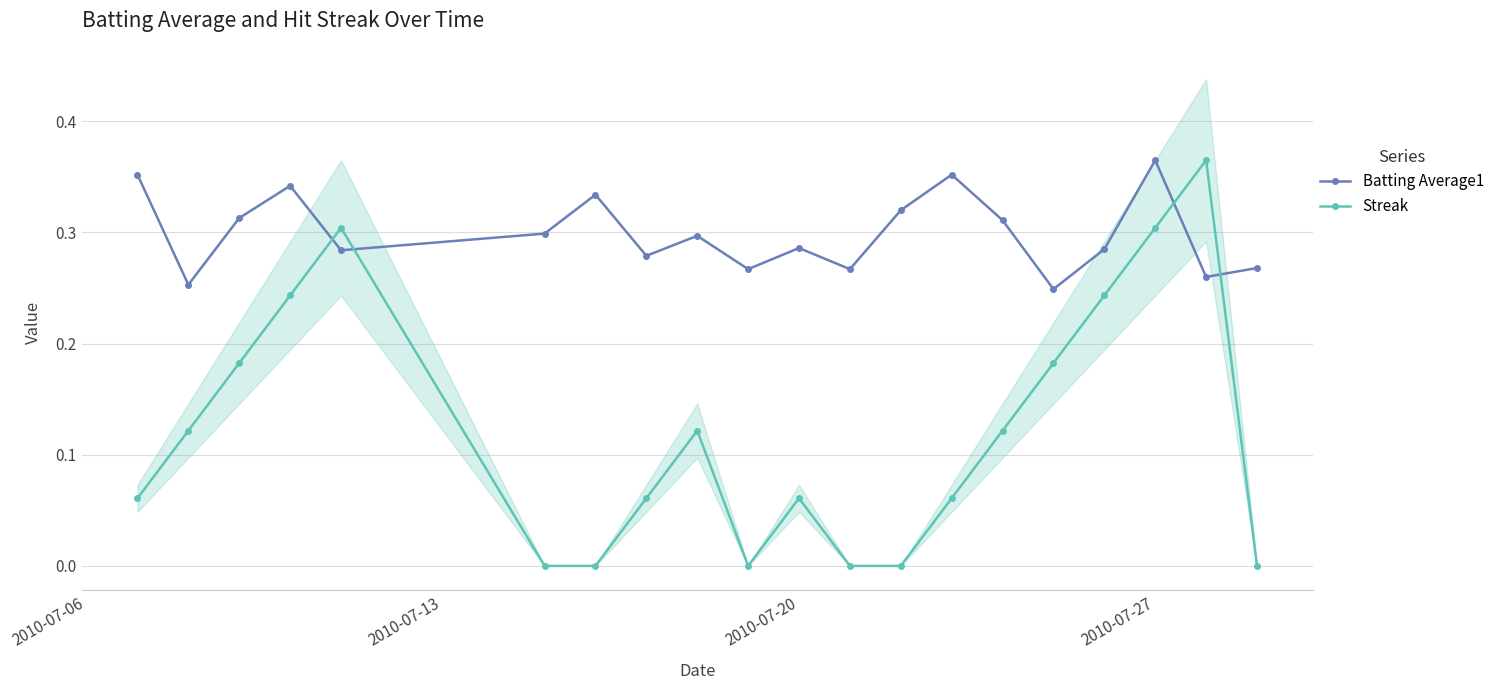

Count the number of categories in the chart.

20